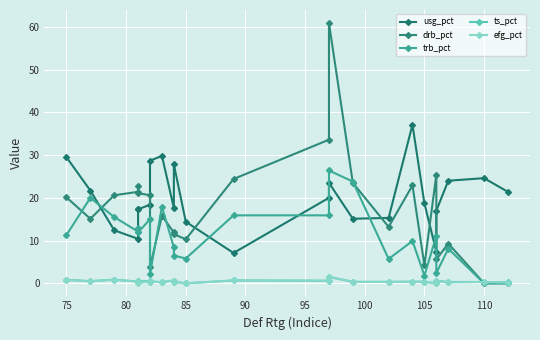

Reading left to right, extract all data points from this chart.

usg_pct: 29.5	21.7	12.4	10.4	17.4	17.3	18.4	28.7	29.8	17.6	27.8	14.4	7.1	20.0	23.5	15.1	15.3	37.1	18.7	7.4	17.0	24.0	24.6	21.4
drb_pct: 20.1	15.1	20.6	21.4	22.8	21.1	20.6	3.8	15.8	11.9	11.5	10.3	24.4	33.6	60.9	23.5	13.2	22.9	4.2	25.4	5.6	9.3	0.0	0.0
trb_pct: 11.3	20.0	15.5	12.1	12.9	11.9	15.0	2.2	17.9	8.4	6.5	5.8	15.9	15.9	26.4	23.8	5.7	9.9	1.8	11.1	2.4	8.1	0.0	0.0
ts_pct: 0.8	0.5	0.9	0.4	0.5	0.4	0.5	0.4	0.3	0.7	0.4	0.0	0.7	0.6	1.5	0.3	0.3	0.4	0.4	0.0	0.6	0.3	0.3	0.3
efg_pct: 0.8	0.4	0.8	0.4	0.4	0.0	0.5	0.4	0.3	0.6	0.4	0.0	0.7	0.6	1.5	0.3	0.3	0.4	0.3	0.0	0.6	0.2	0.3	0.2